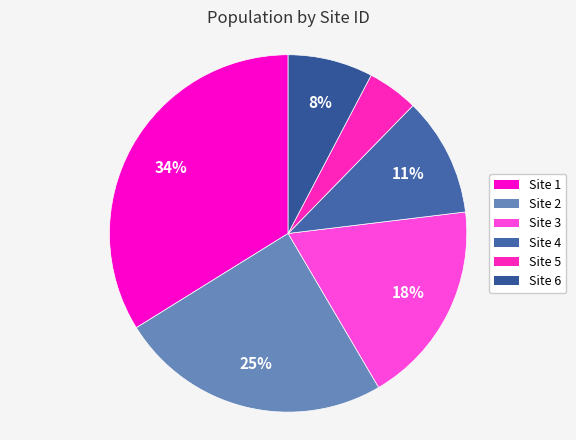

Is there any slice that represents more than half of the pie?

No